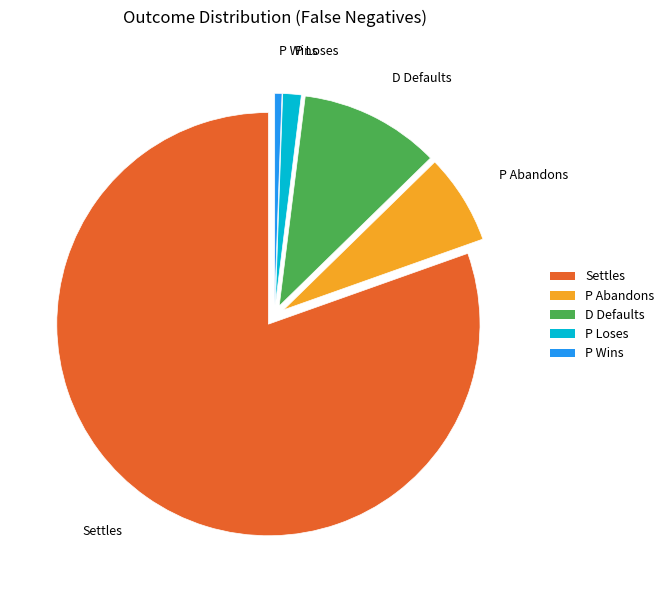

Is the sum of P Wins and D Defaults greater than half?

No